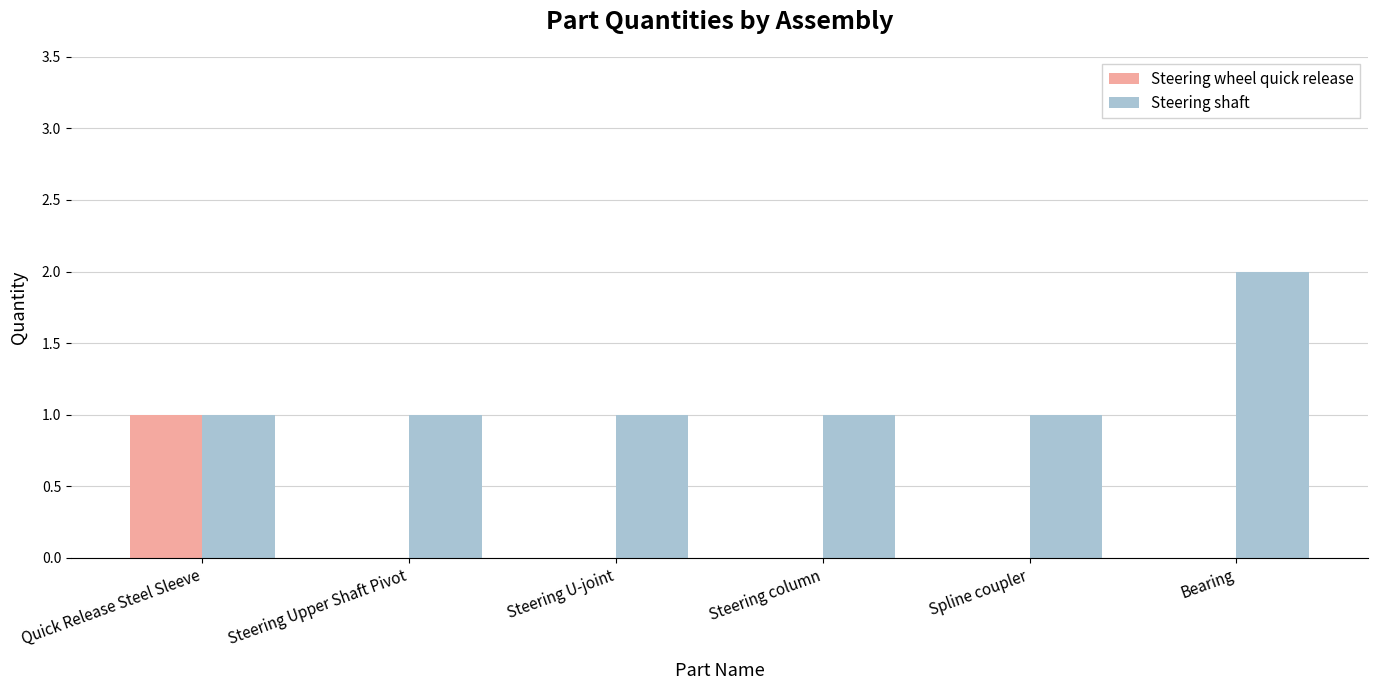

Which series changed the most between Steering Upper Shaft Pivot and Bearing?

Steering shaft